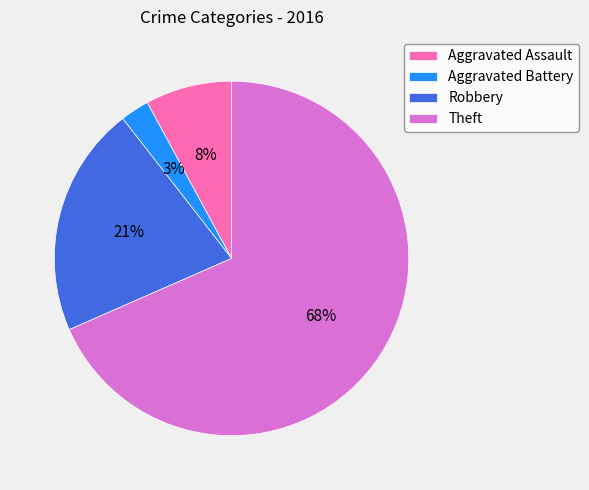

To the nearest percent, what is the combined percentage of Aggravated Assault and Aggravated Battery?

11%